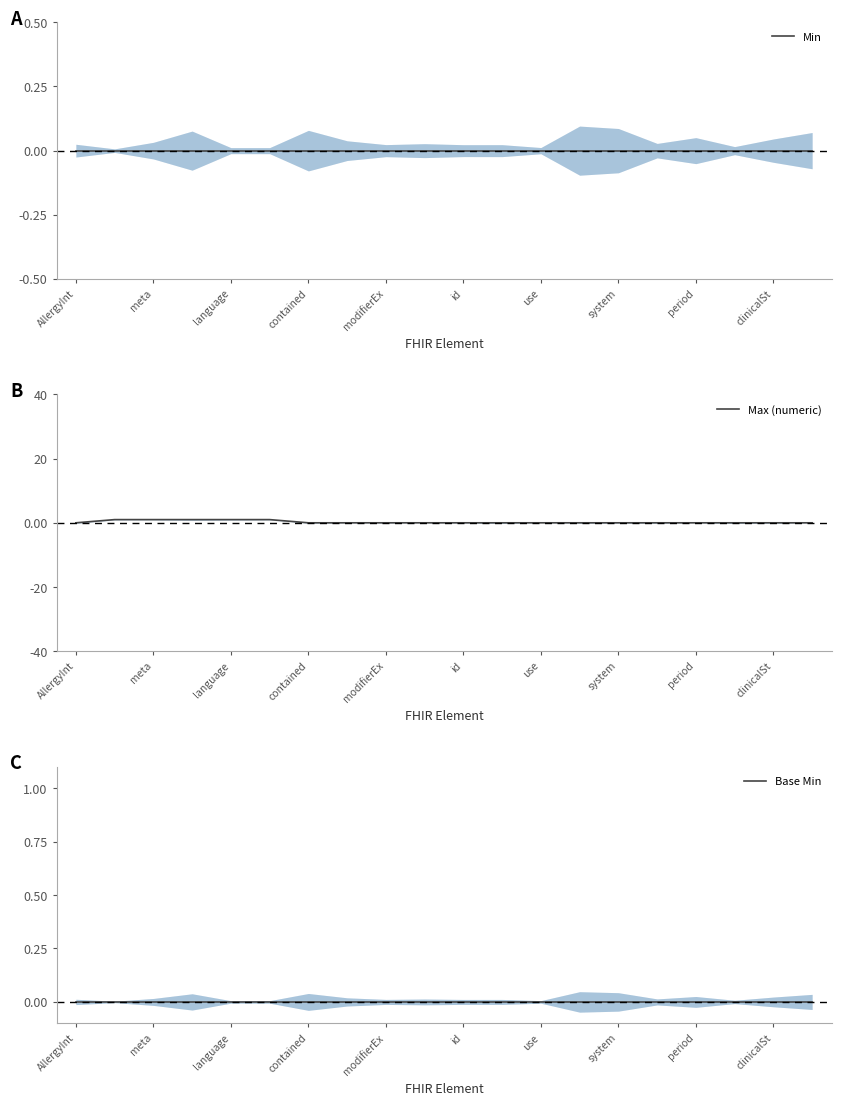

The Max (numeric) series shows 0 at clinicalSt. True or false?

True